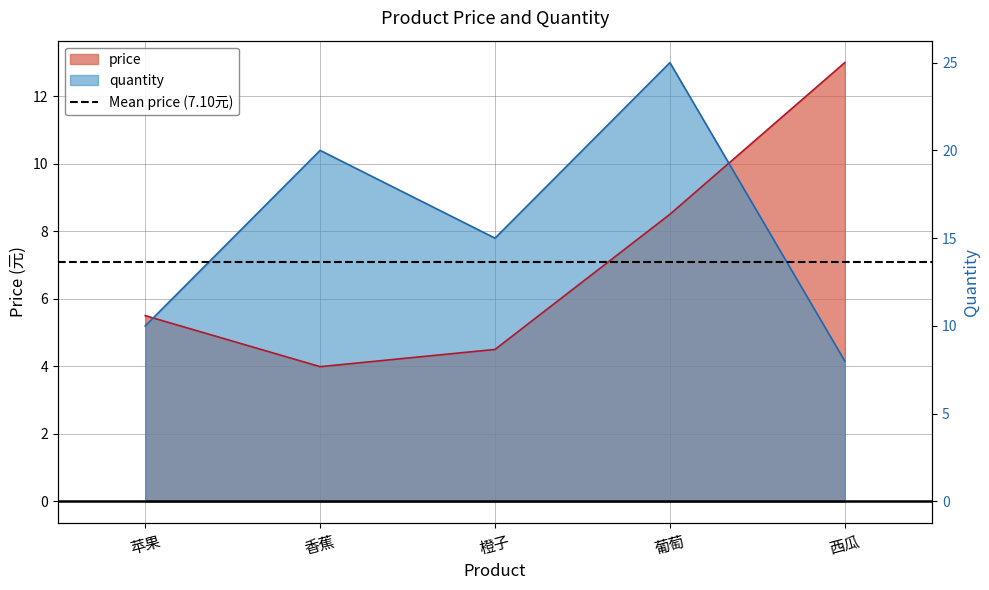

What is the difference between the price values at 西瓜 and 橙子?

8.5